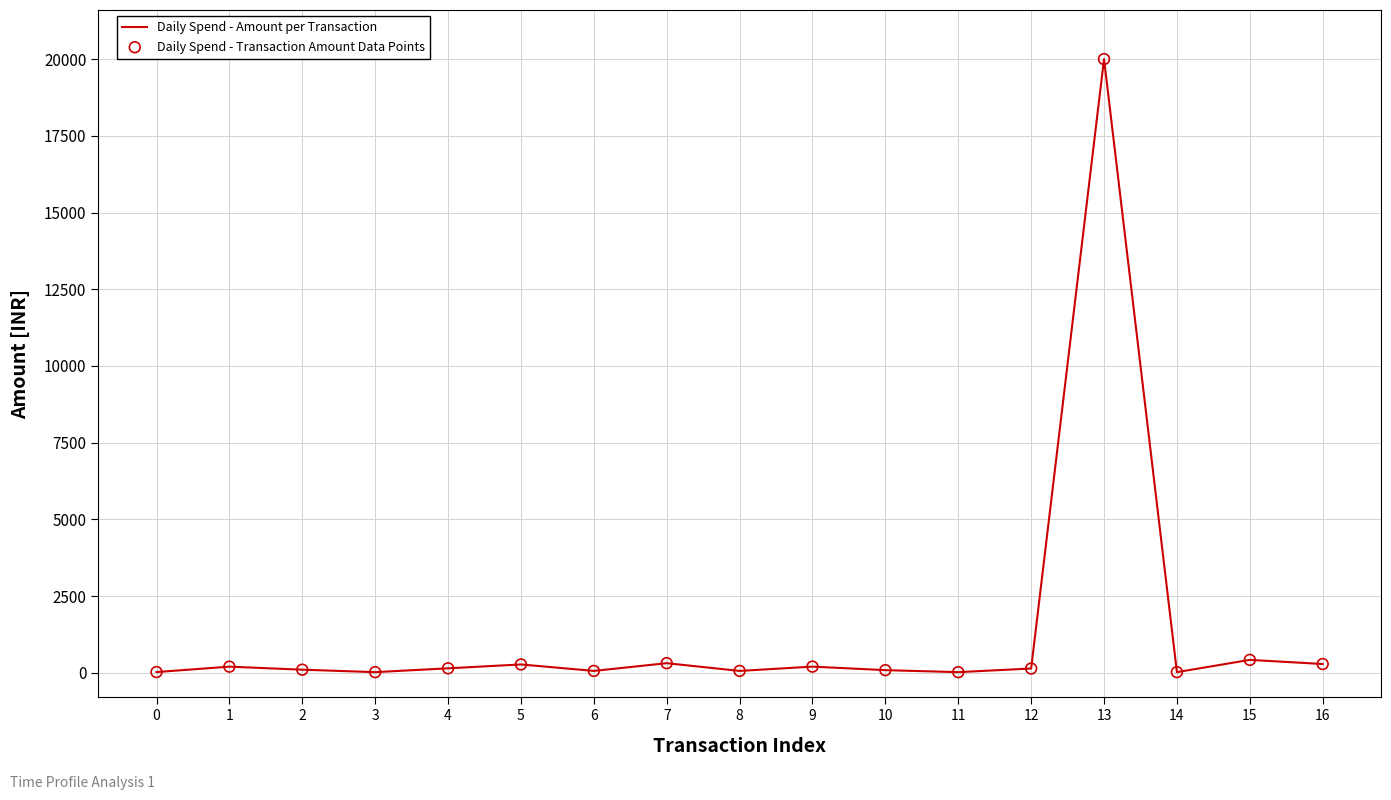

What is the maximum value shown in the chart?

20000.0